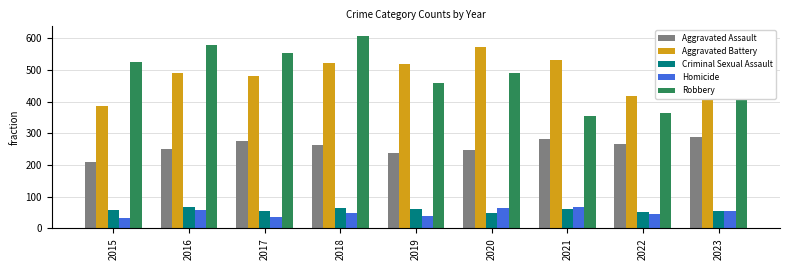

What is the smallest value displayed?

32